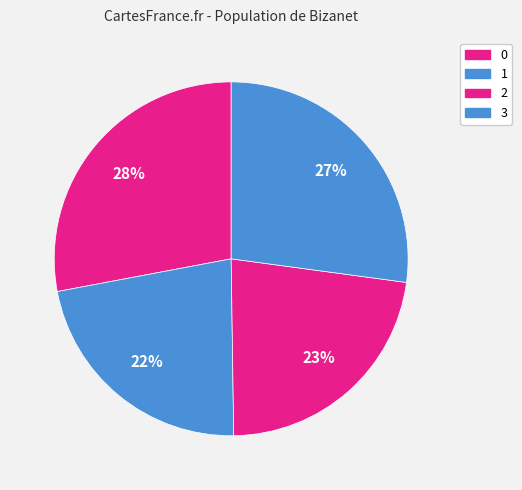

Approximately how many times larger is the value at 1 compared to 3?

0.8